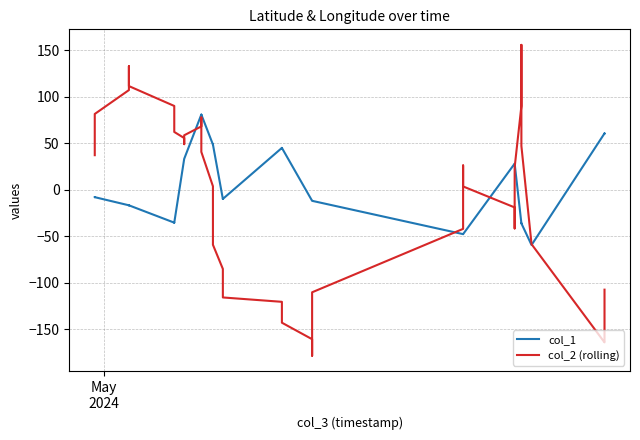

Rank the series by their maximum value, from highest to lowest.

col_2 (rolling), col_1